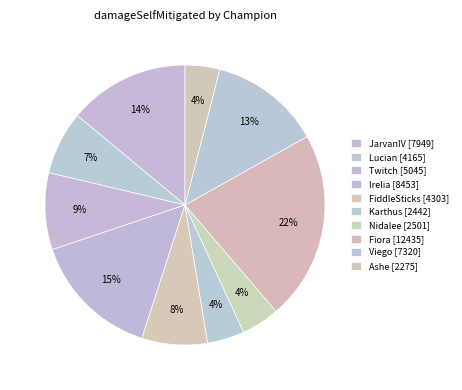

How many slices are in this pie chart?

10